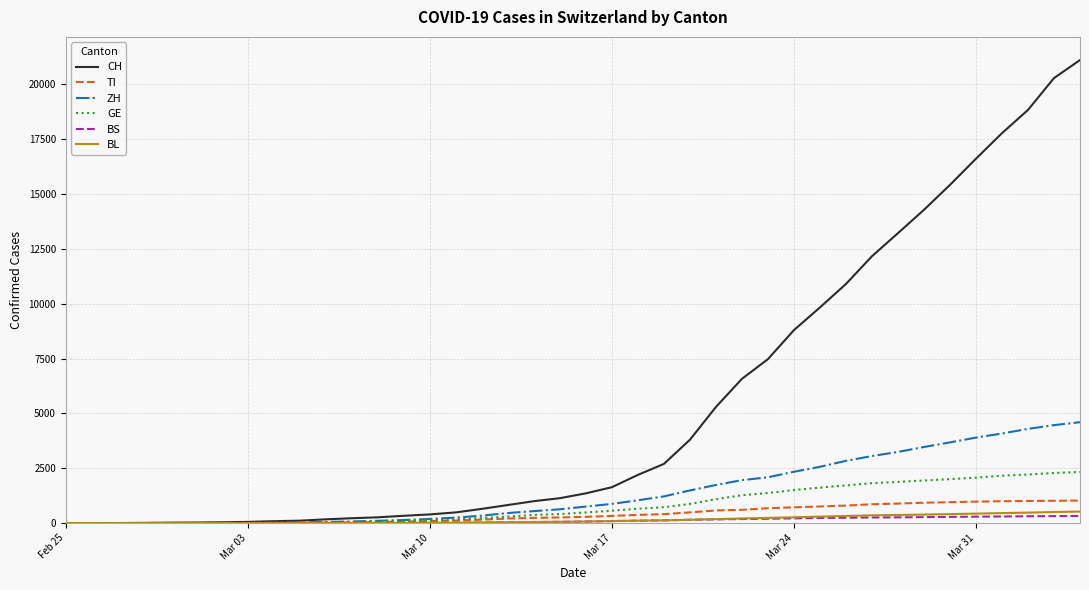

Which series has the largest range (max minus min)?

CH